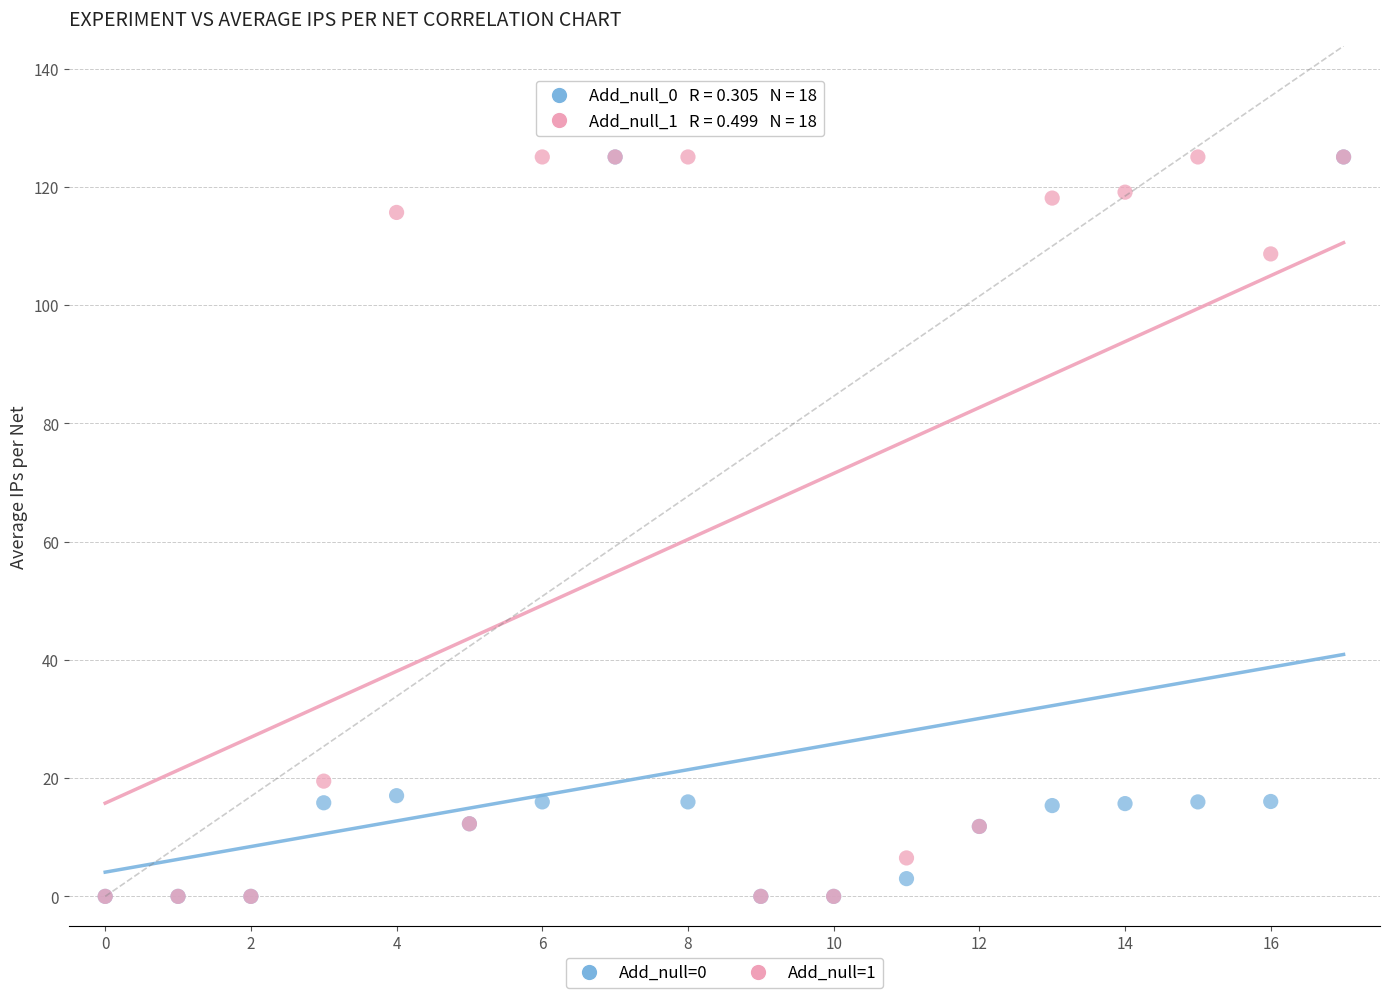

Across all series, what Y value is closest to 62?

19.5